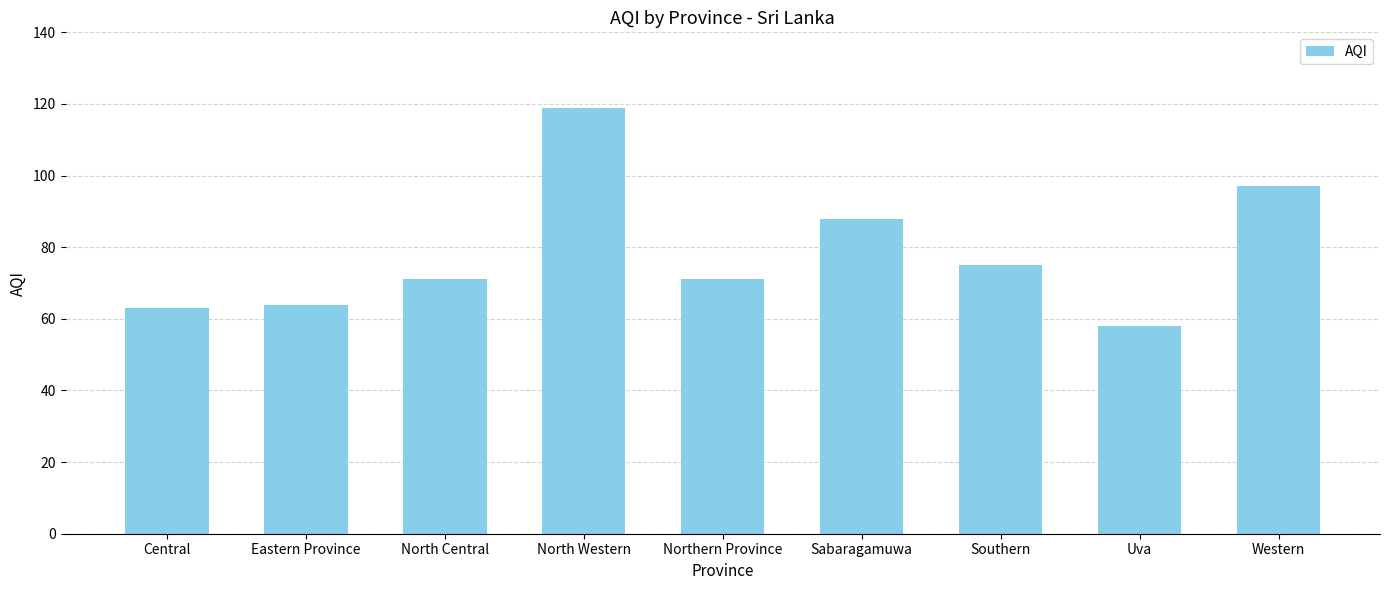

Which category has the lowest value across all series?

Uva